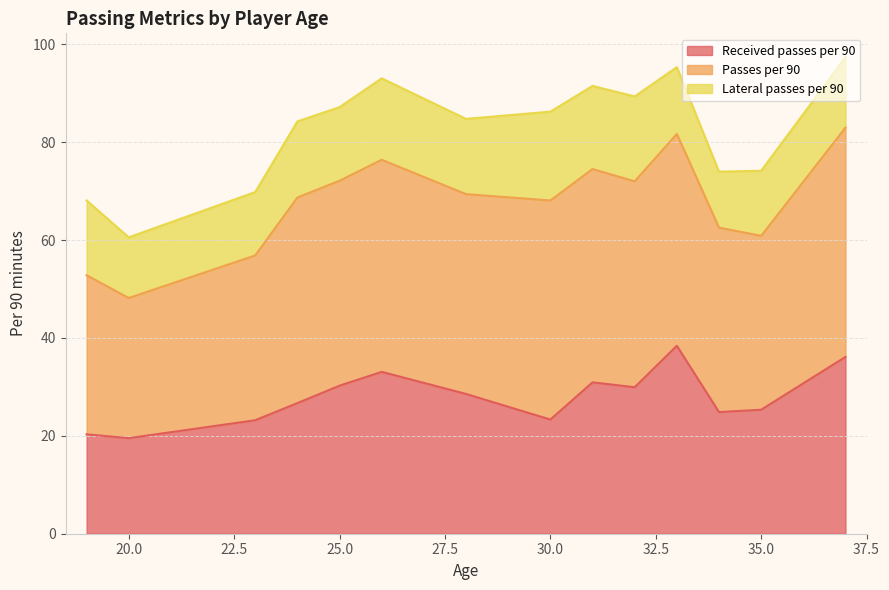

What is the lowest value of the Received passes per 90 series?

19.5